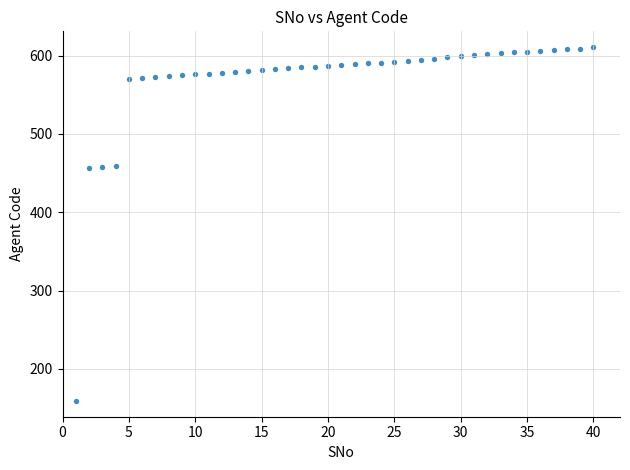

What is the range of Y values (max minus min)?

452